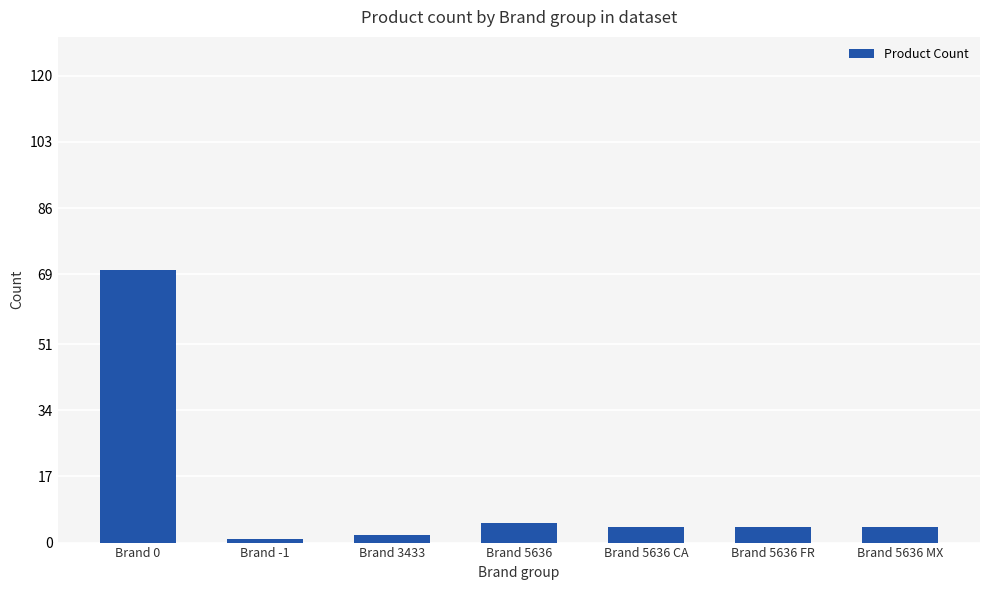

Which has a higher value, Brand 5636 or Brand 0?

Brand 0